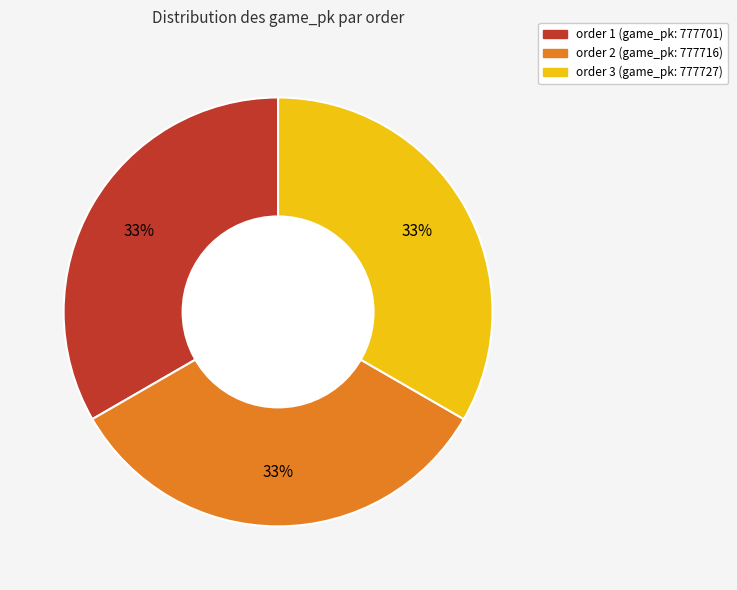

Is there any slice that represents more than half of the pie?

No